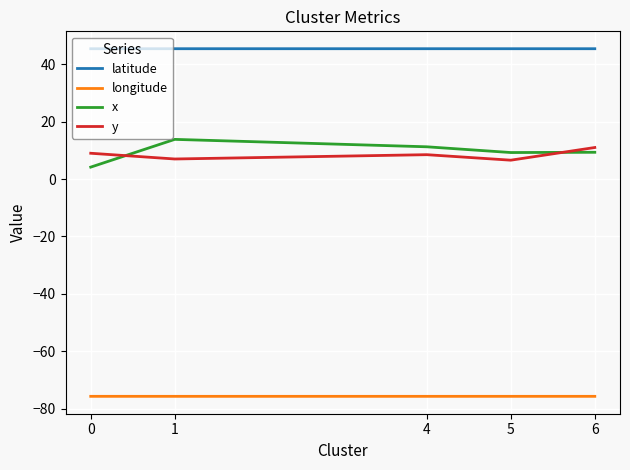

Which series has the largest total across all categories?

latitude